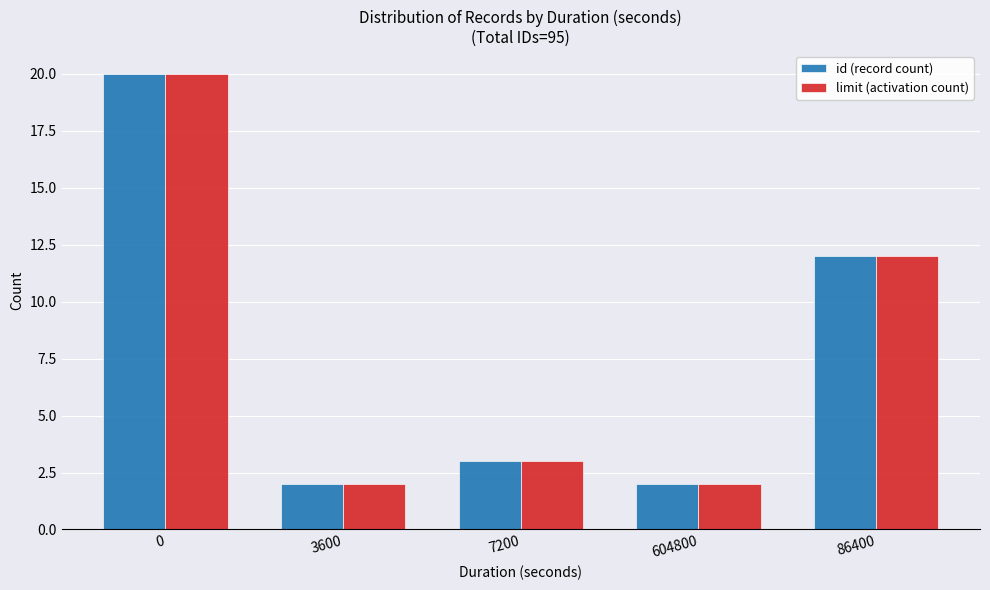

What is the value of the id (record count) bar at the 1st from the left?

20